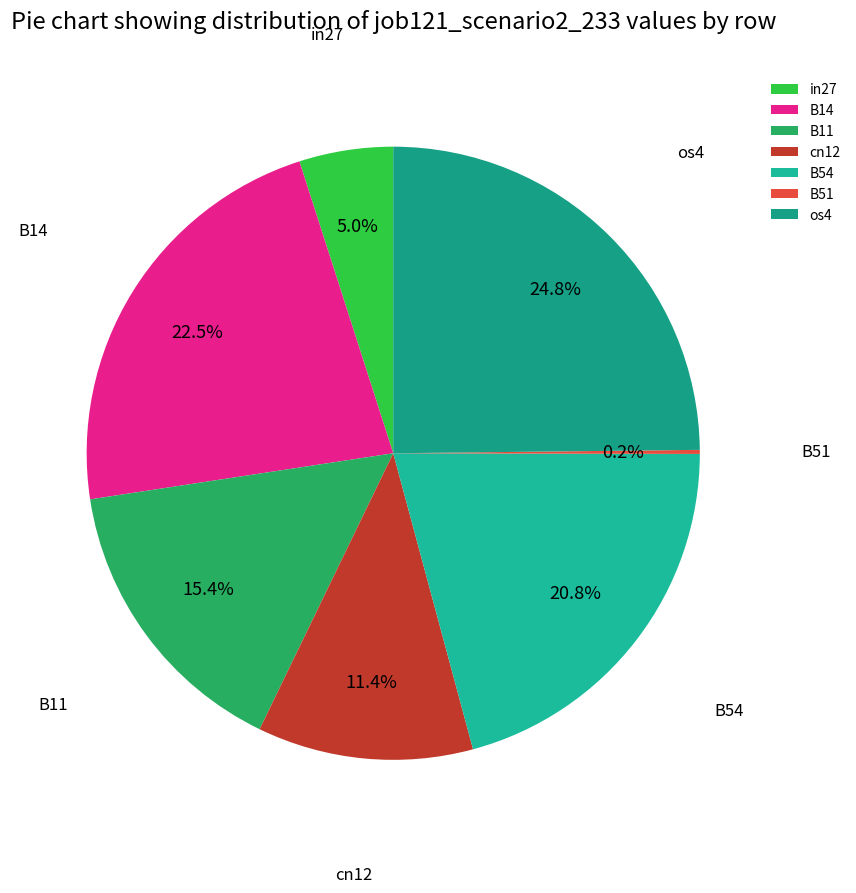

What is the largest slice in the pie chart?

os4